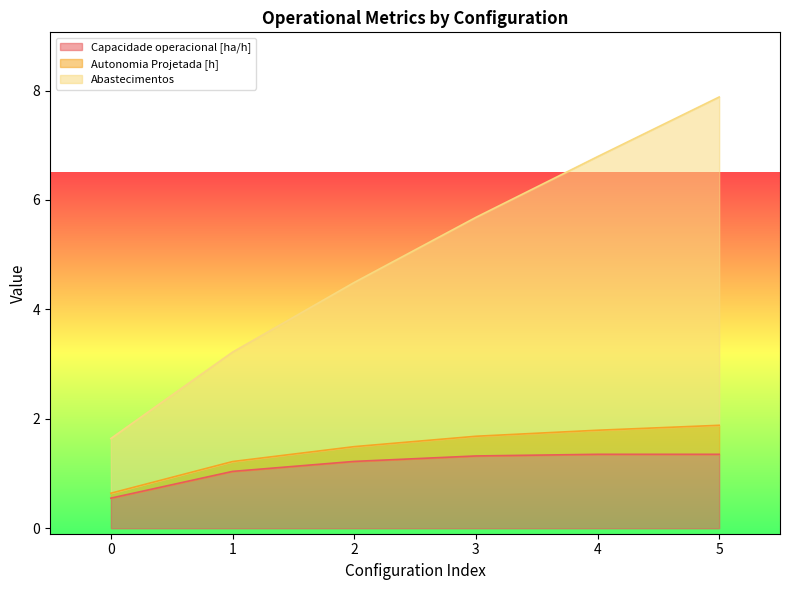

At which category is the sum across all series the highest?

5